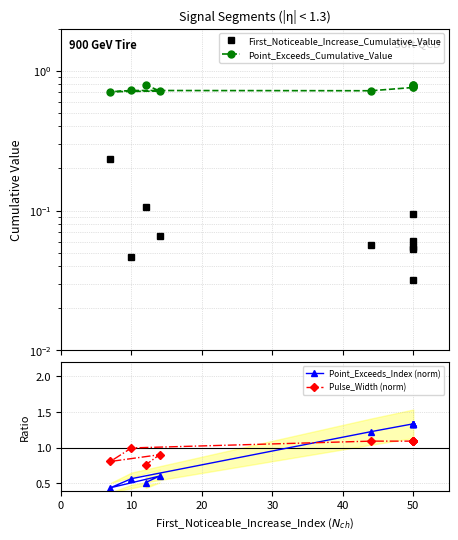

At which label is Point_Exceeds_Cumulative_Value closest to 0?

7